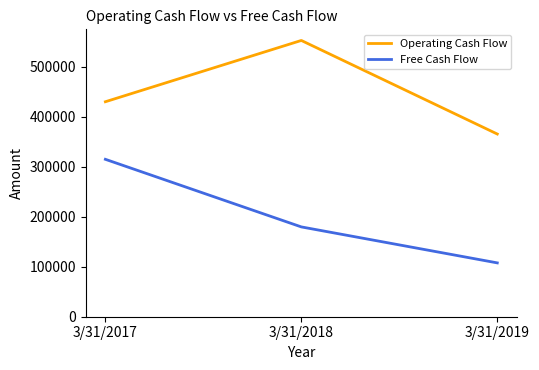

What is the difference between the second highest and minimum values in the Free Cash Flow series?

71997